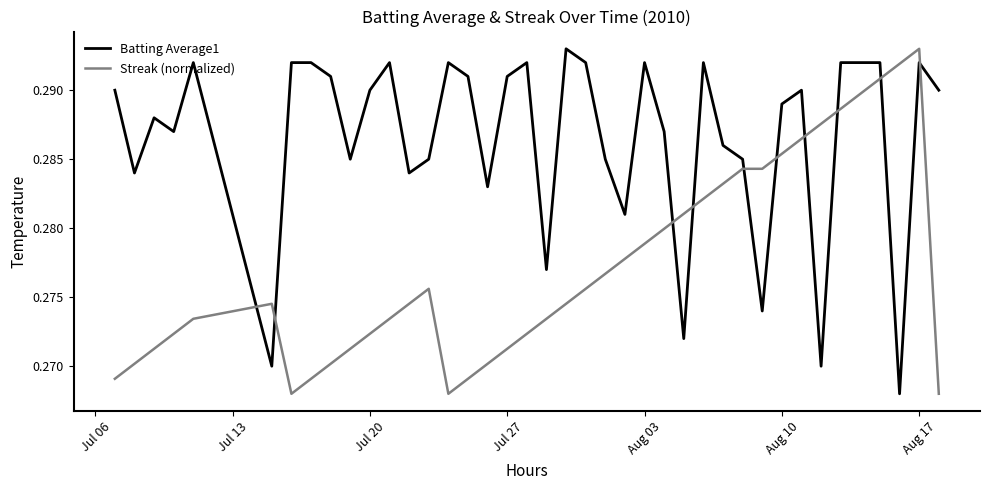

Which series has the largest total across all categories?

Batting Average1